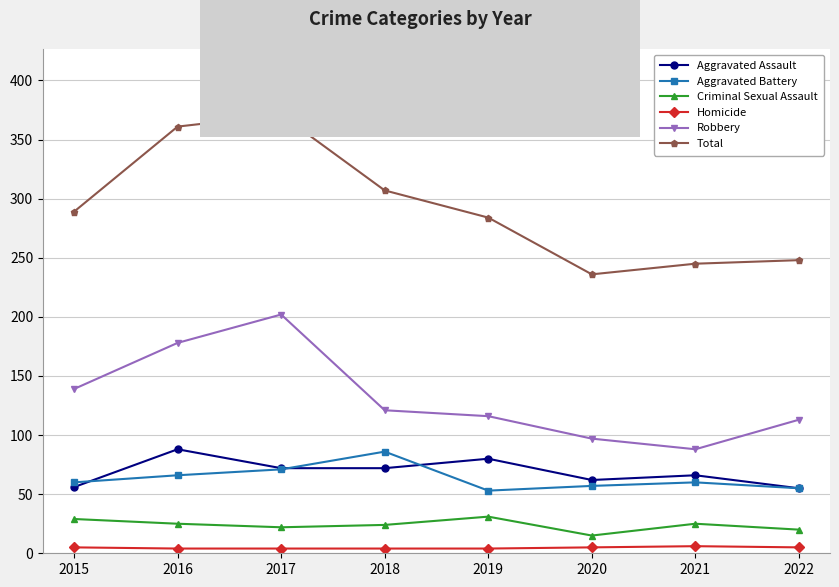

True or false: Robbery has a value of 113 at 2022.

True